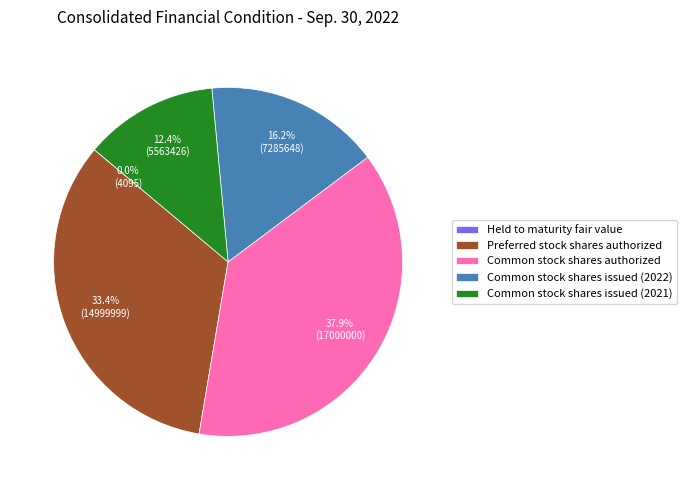

Which category has the biggest portion of the pie?

Common stock shares authorized